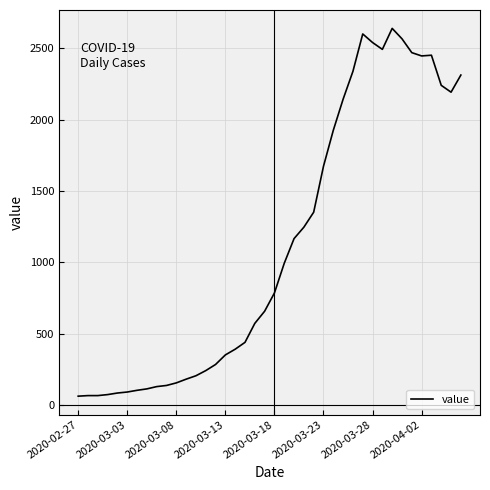

How many lines are shown in the chart?

1